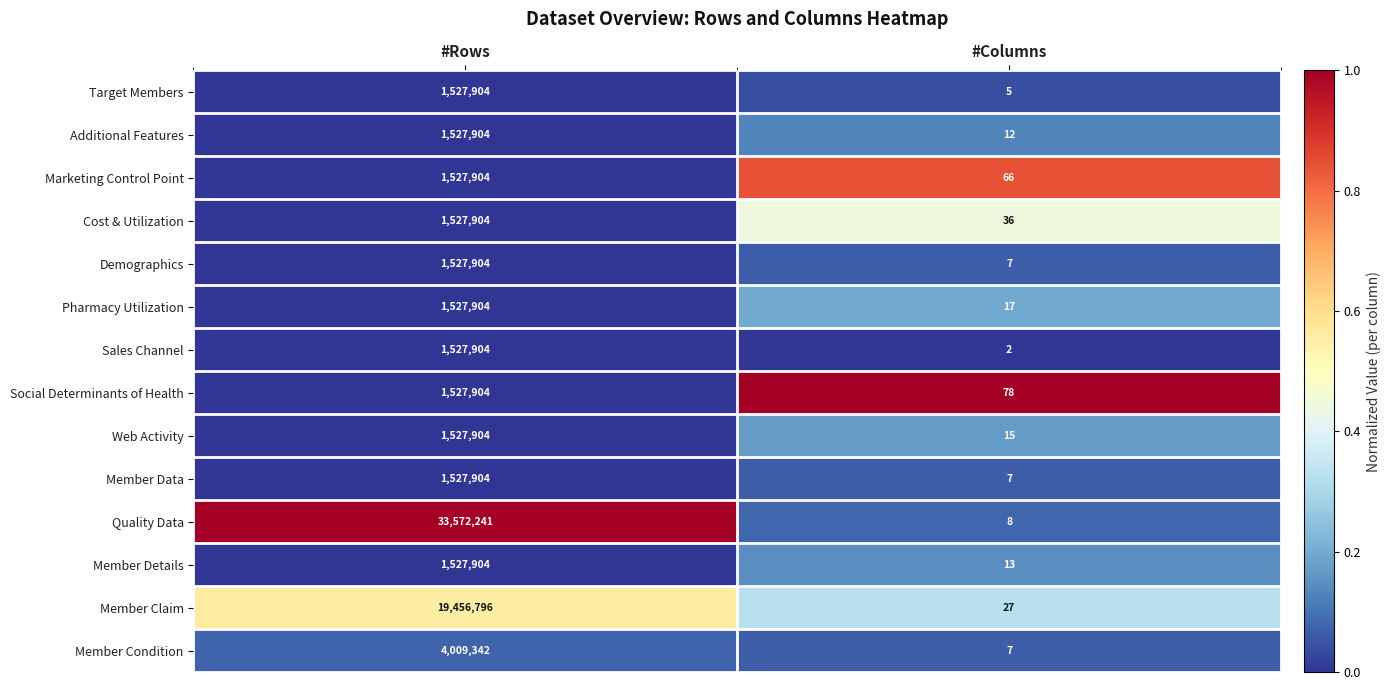

At which label is Quality Data closest to 16786124?

#Columns